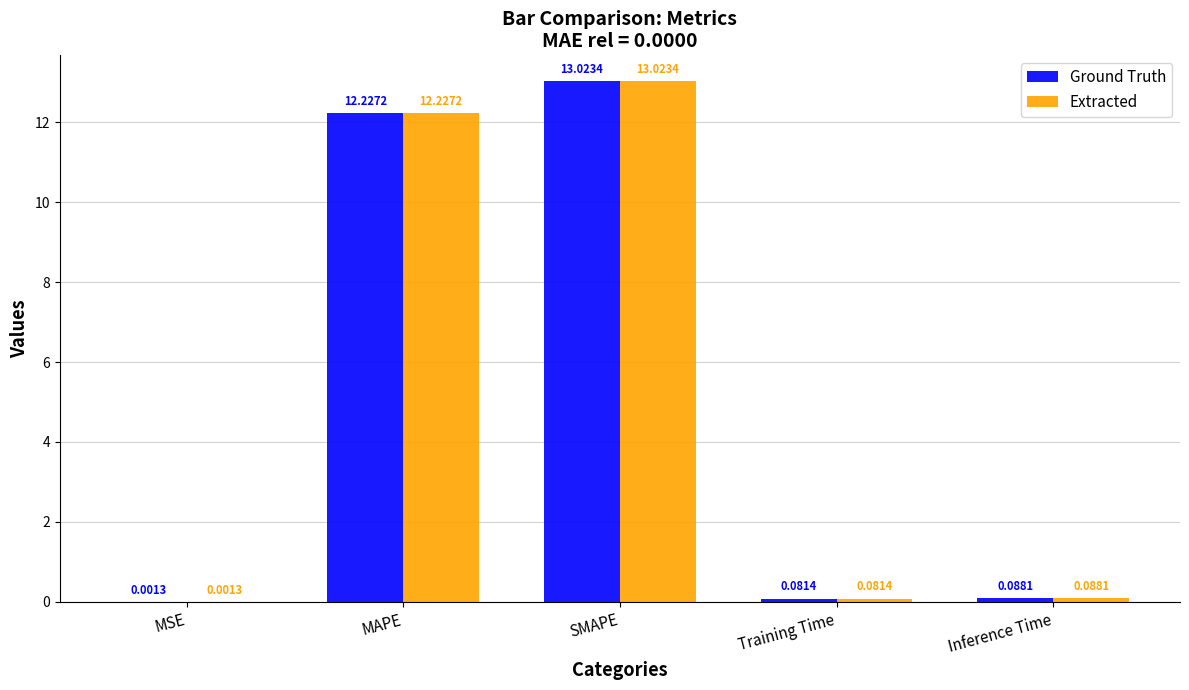

Is it true that Extracted equals 21.4 at SMAPE?

False